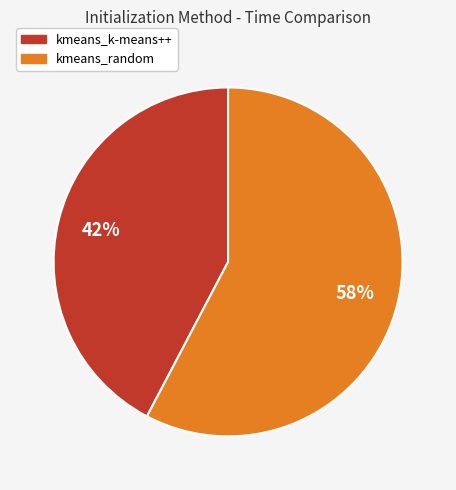

What is the majority slice?

kmeans_random